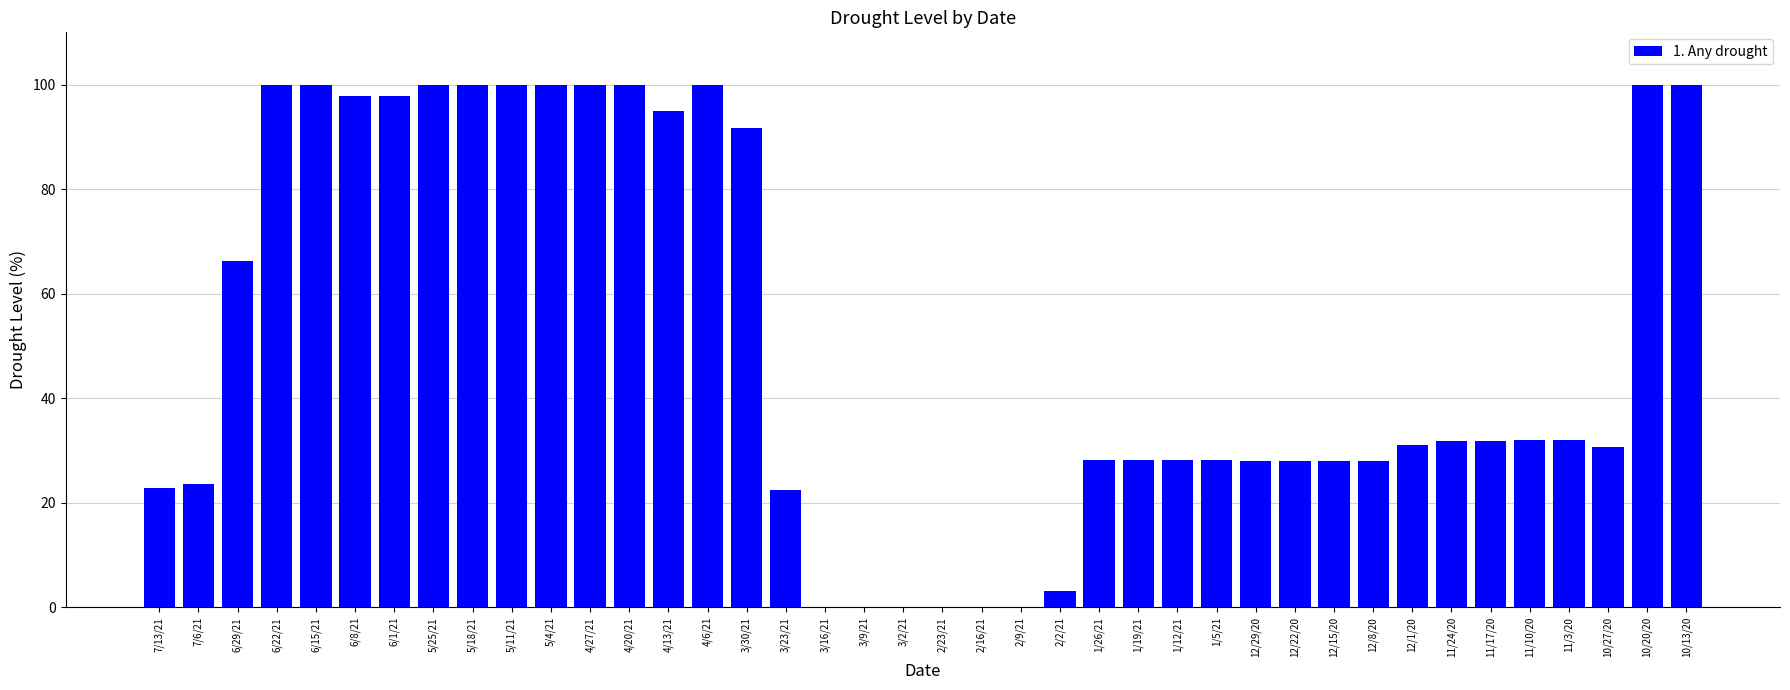

How many distinct data groups are displayed?

1